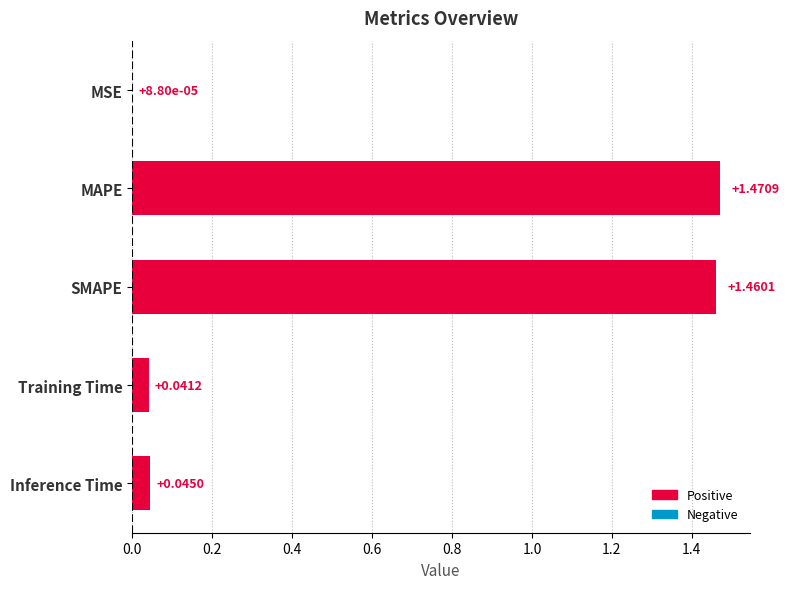

Where is the data nearest to the value 0?

MSE